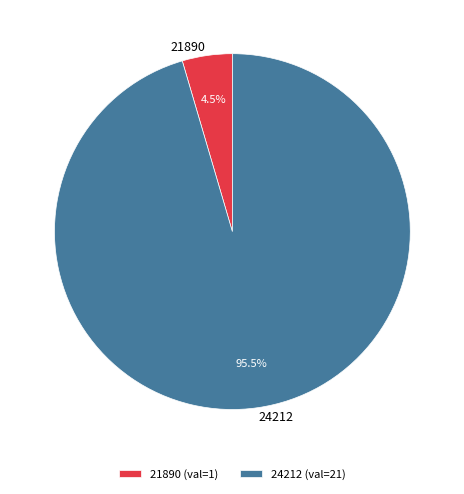

How many segments does this pie chart have?

2